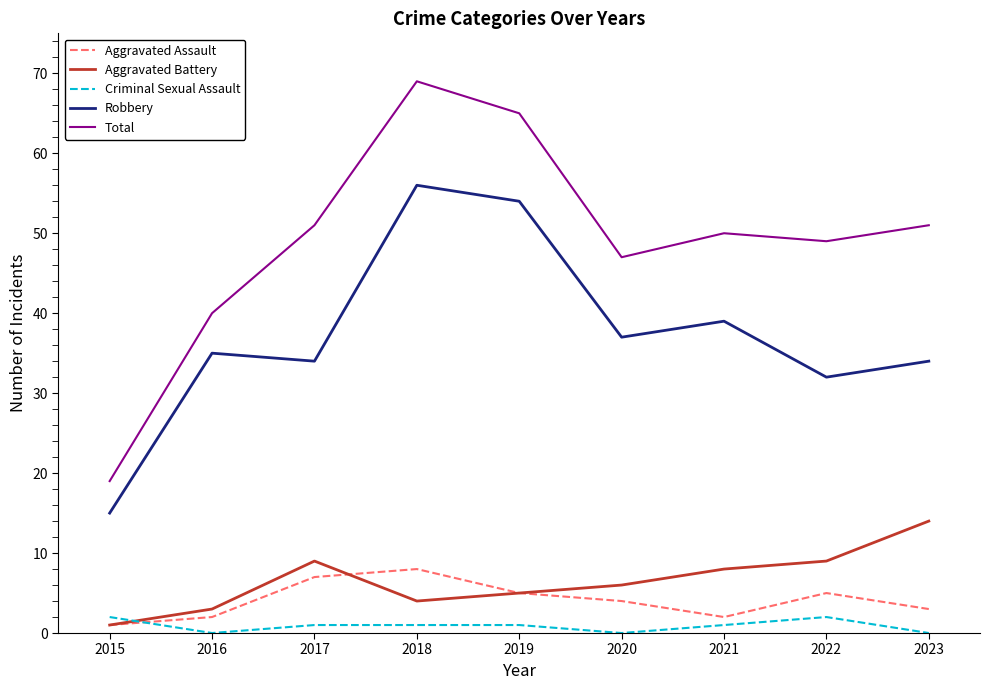

What is the sum of all Robbery values?

336